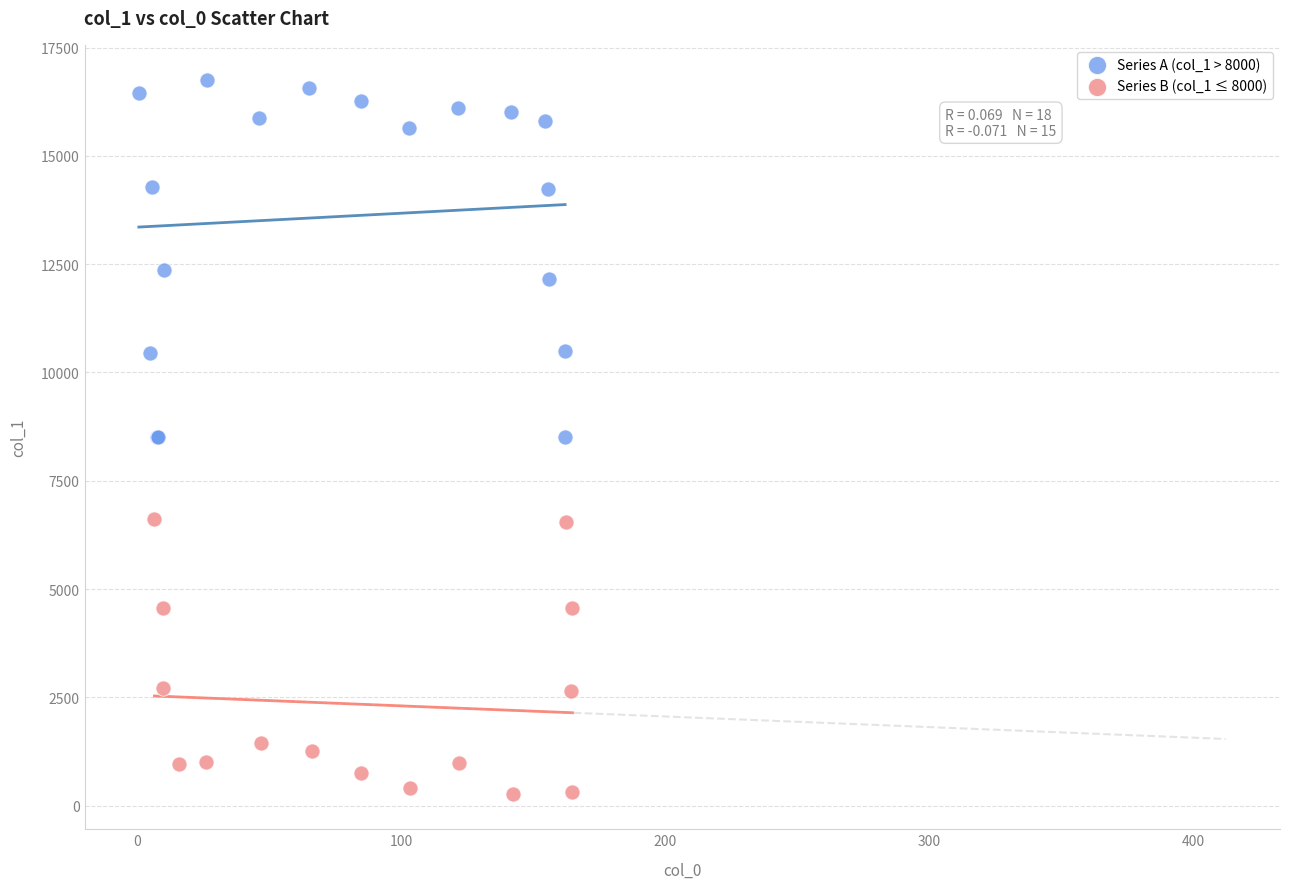

Which series contains the highest Y value?

Series A (col_1 > 8000)